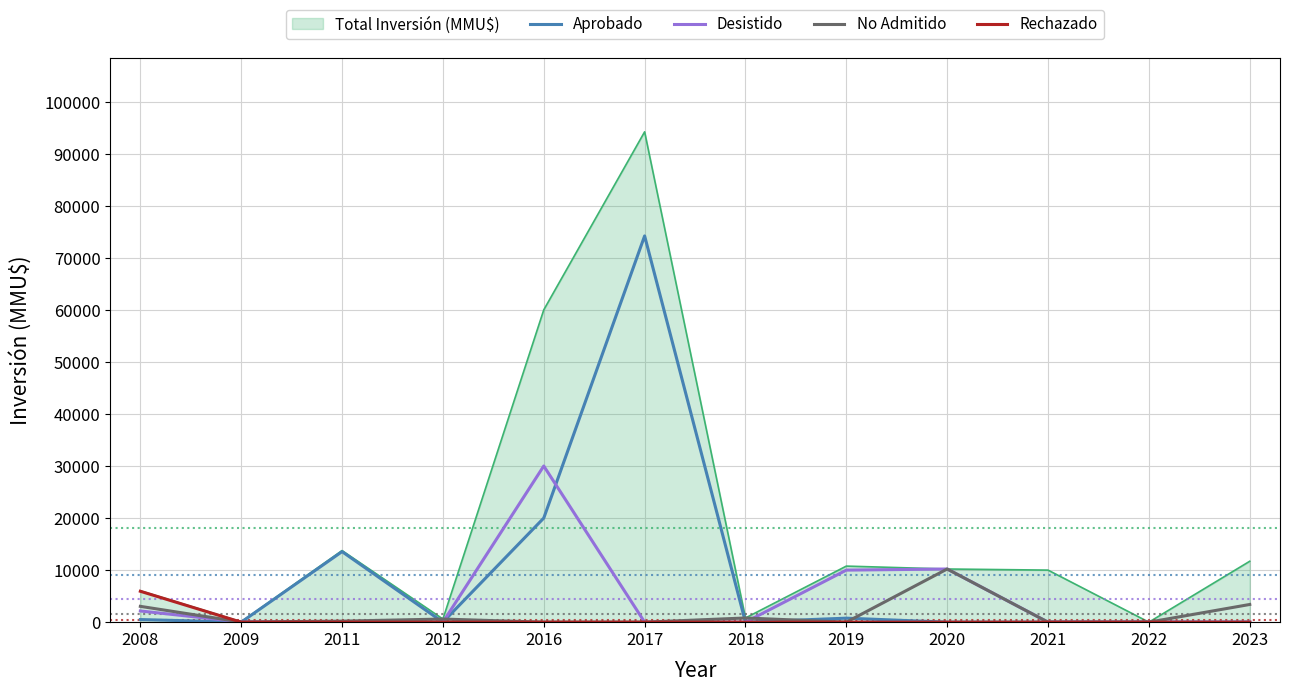

Which series has the largest total across all categories?

Total Inversión (MMU$)